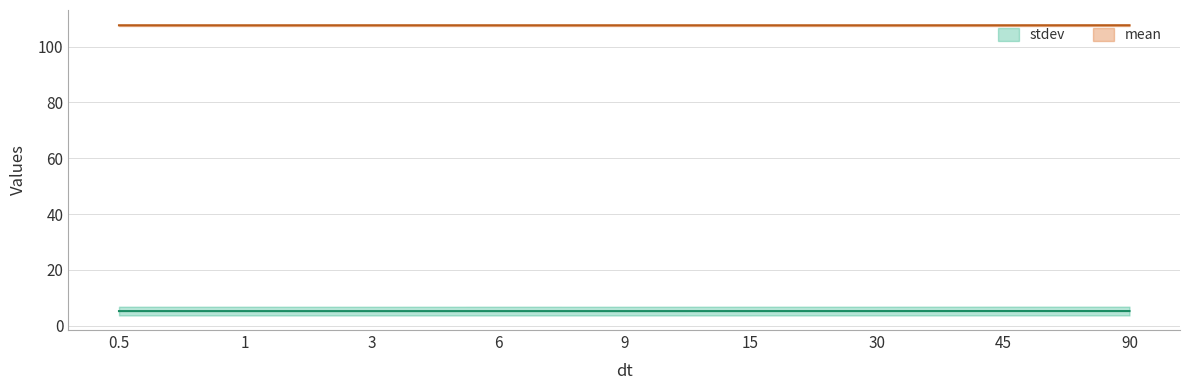

Between 15 and 45, which series saw the biggest shift?

stdev